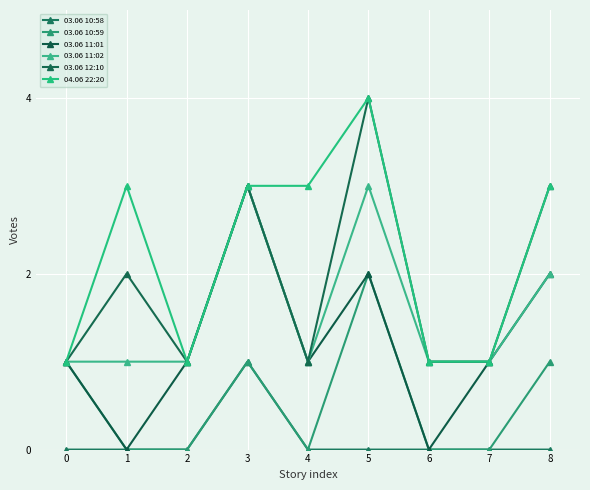

The value of 03.06 12:10 at 4 is 1. True or false?

True